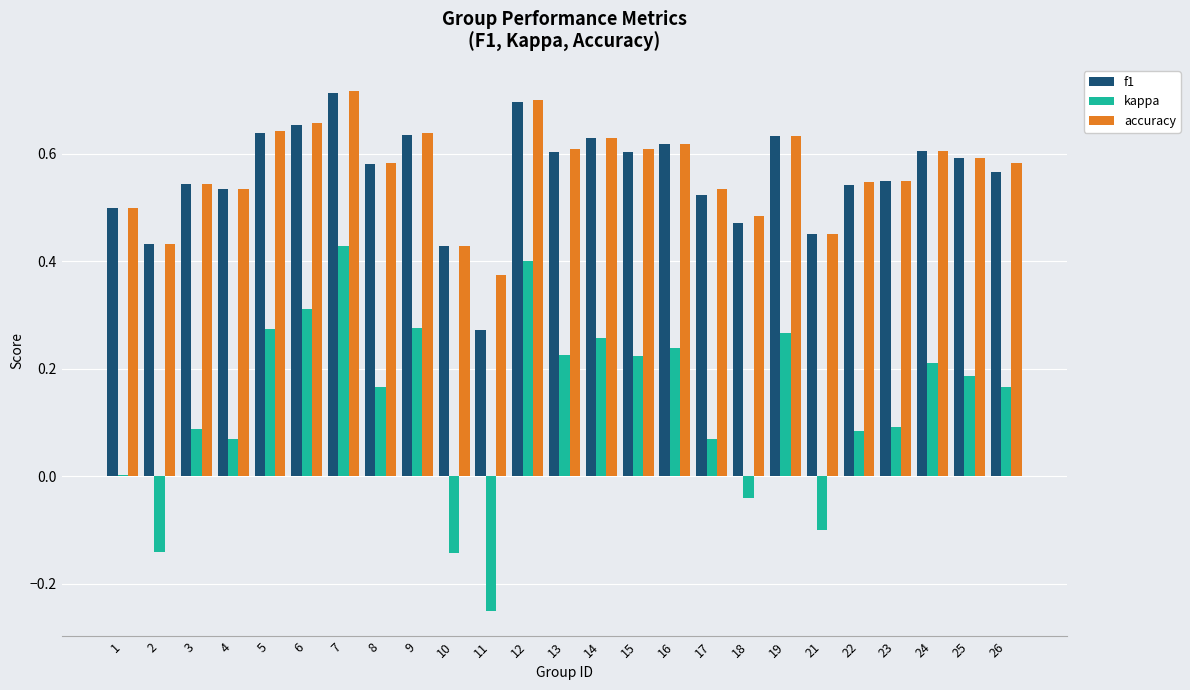

At which category is the sum across all series the highest?

7